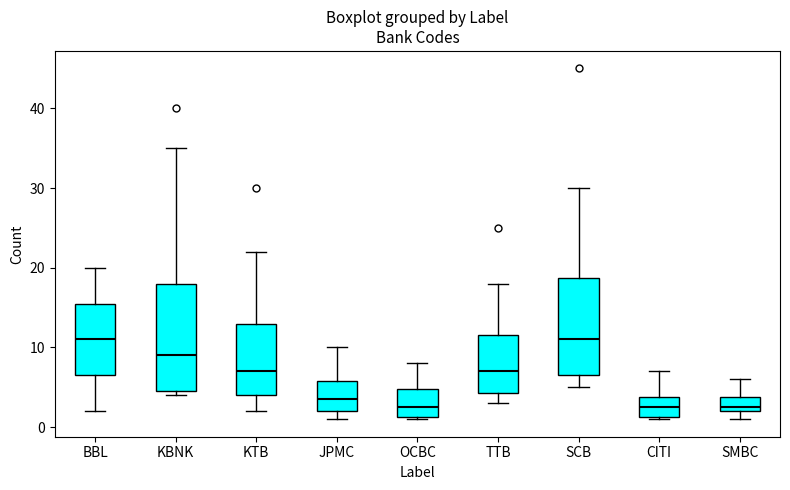

Reading left to right, read every box against the y-axis: the position of its median line, the range the box covers, and the ends of its whiskers. The values are not printed on the chart, so give them approximately, as read against the axis.

BBL: median 11, box 7 to 16, whiskers 2 to 20
KBNK: median 9, box 5 to 18, whiskers 4 to 35
KTB: median 7, box 4 to 13, whiskers 2 to 22
JPMC: median 4, box 2 to 6, whiskers 1 to 10
OCBC: median 3, box 1 to 5, whiskers 1 to 8
TTB: median 7, box 4 to 12, whiskers 3 to 18
SCB: median 11, box 7 to 19, whiskers 5 to 30
CITI: median 3, box 1 to 4, whiskers 1 to 7
SMBC: median 3, box 2 to 4, whiskers 1 to 6